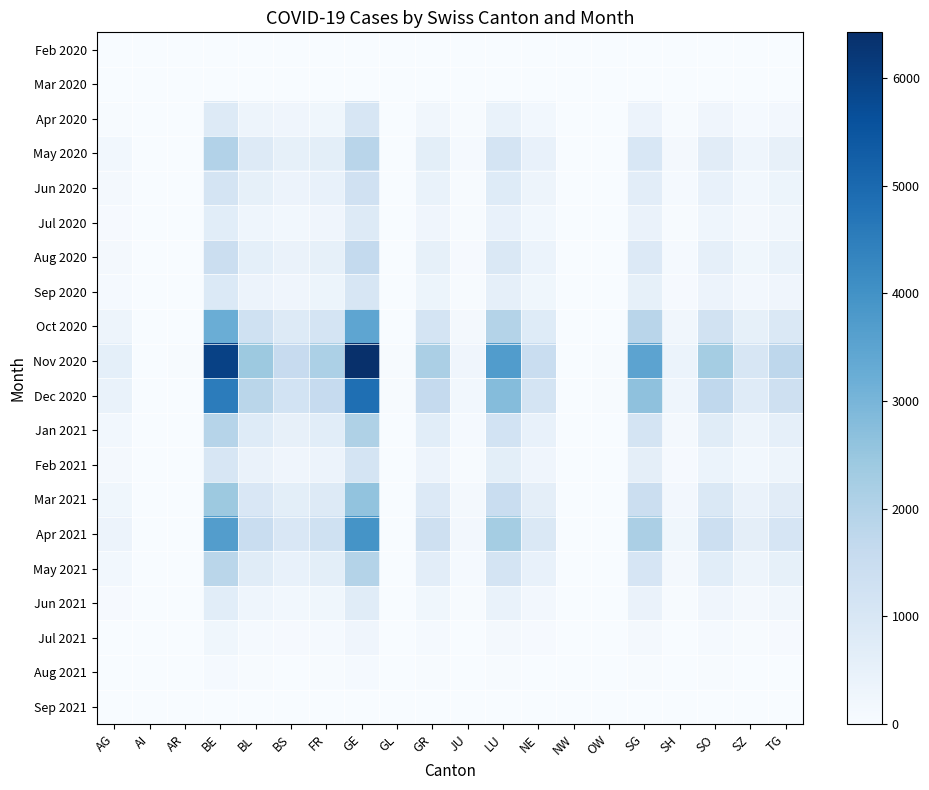

What is the difference between the highest and lowest values at LU?

3698